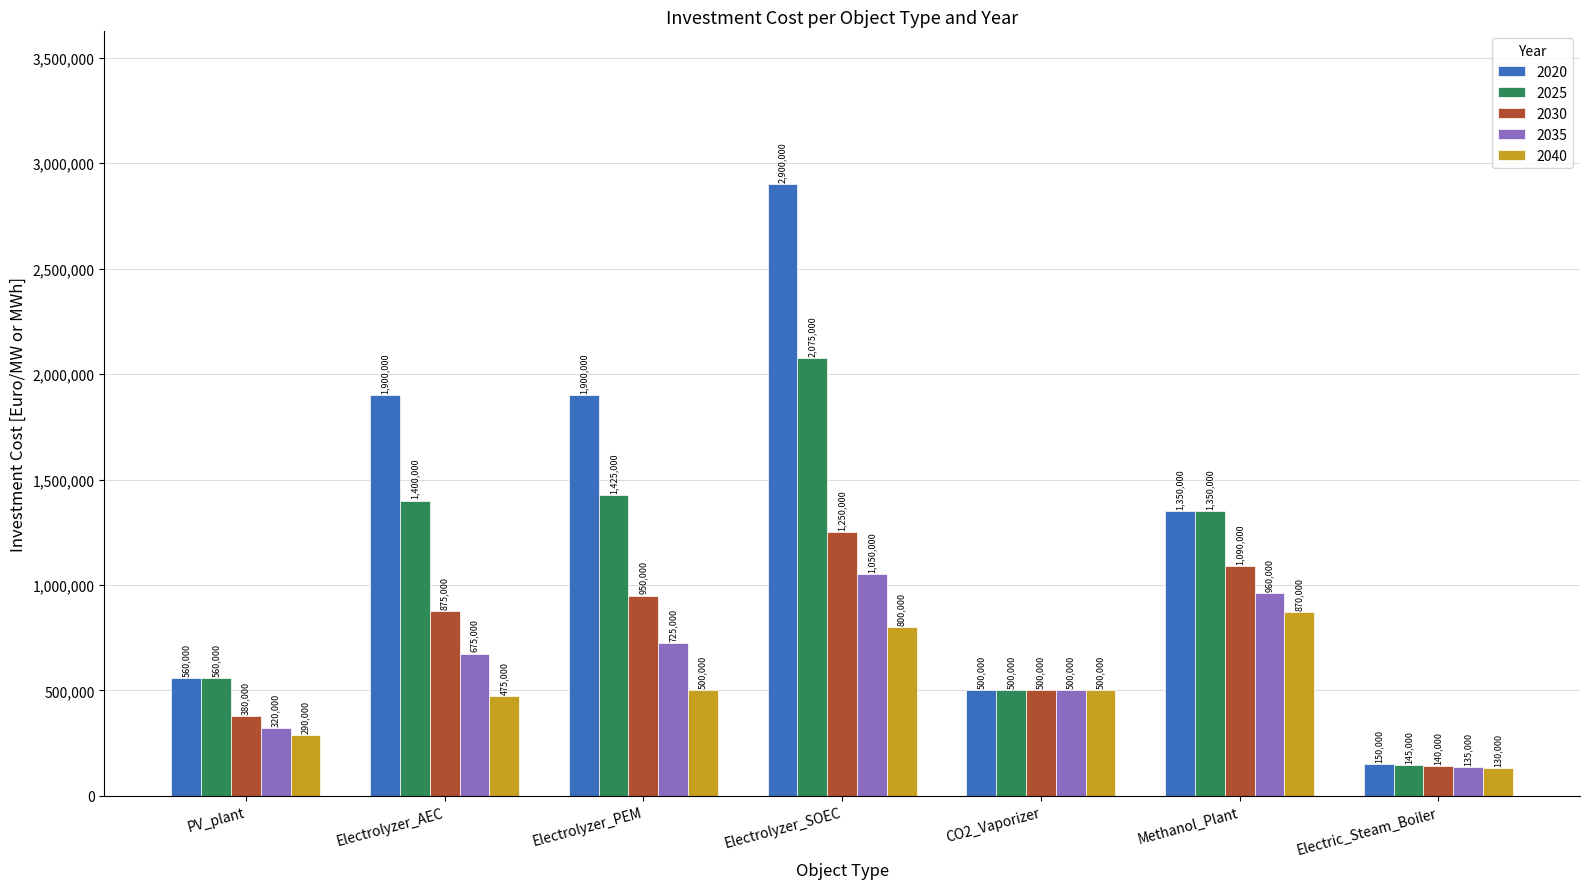

Rank the categories by 2025 value from lowest to highest.

Electric_Steam_Boiler, CO2_Vaporizer, PV_plant, Methanol_Plant, Electrolyzer_AEC, Electrolyzer_PEM, Electrolyzer_SOEC